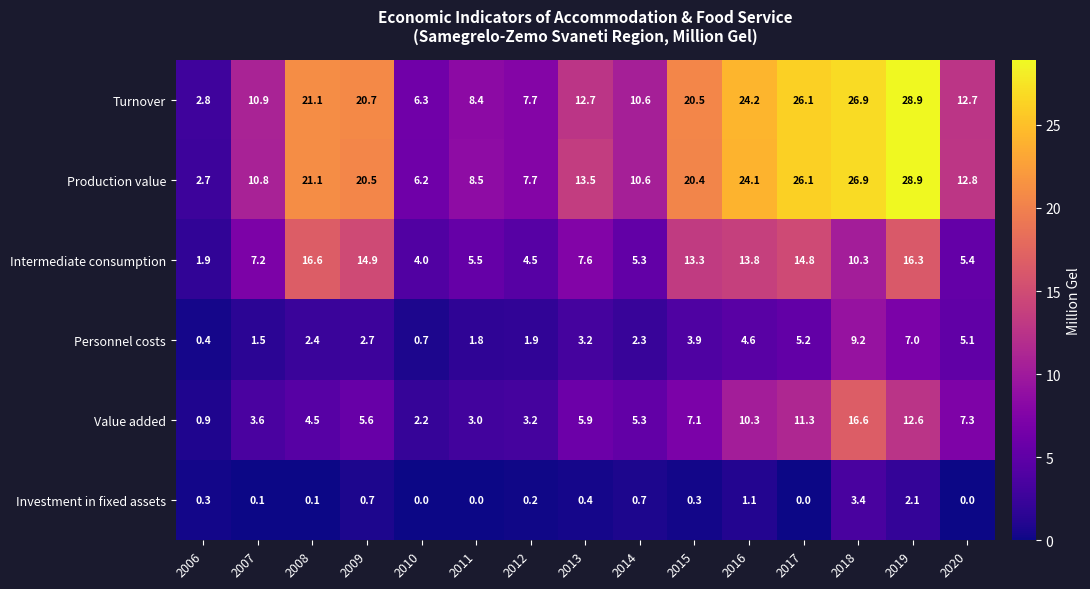

At which label does Intermediate consumption reach its minimum?

2006